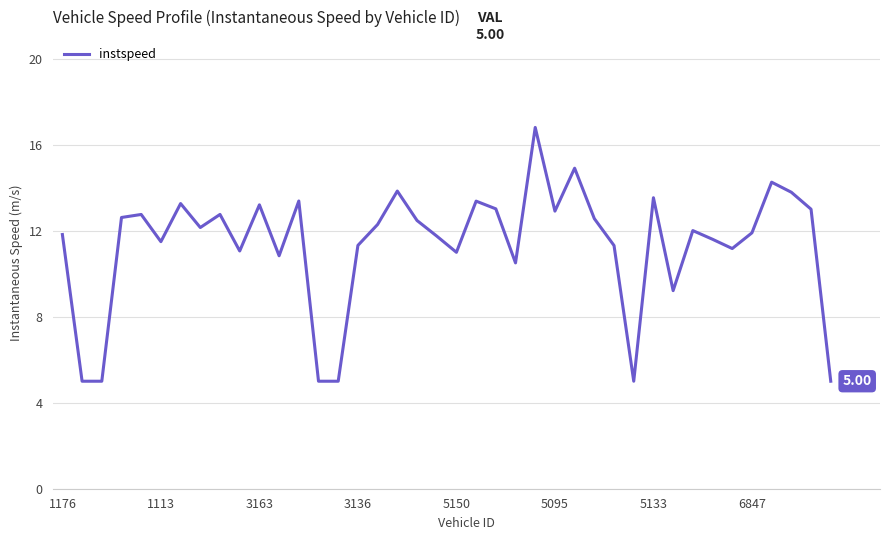

What is the difference between the maximum and minimum values?

11.8